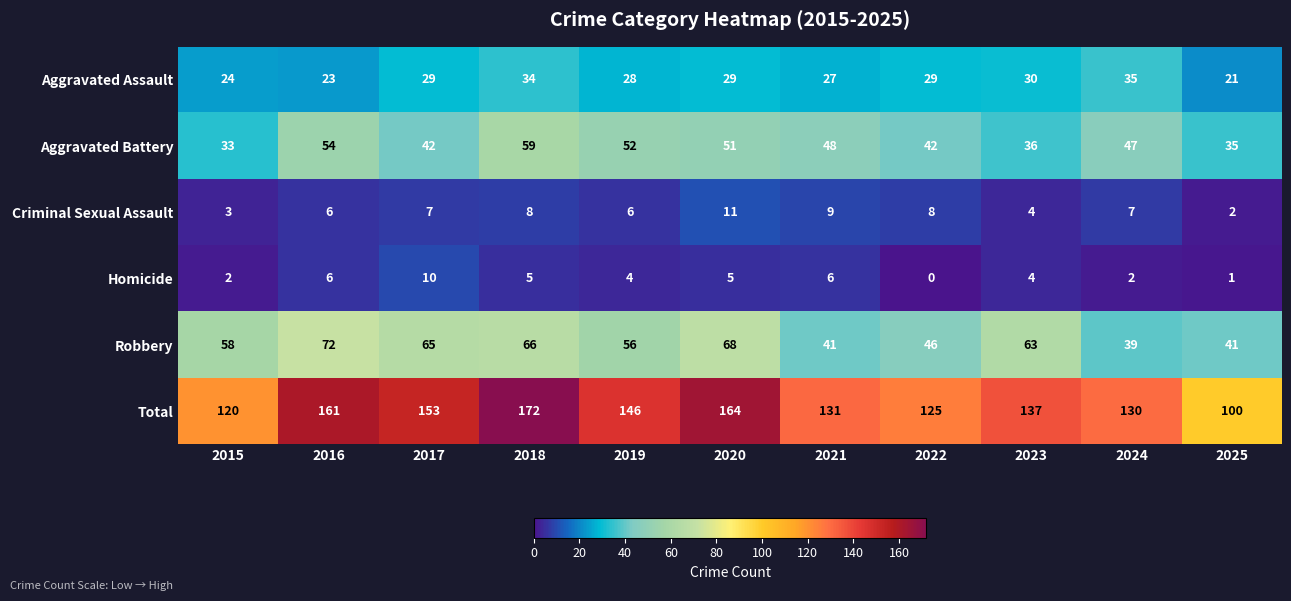

Is it true that Criminal Sexual Assault equals 5 at 2022?

False